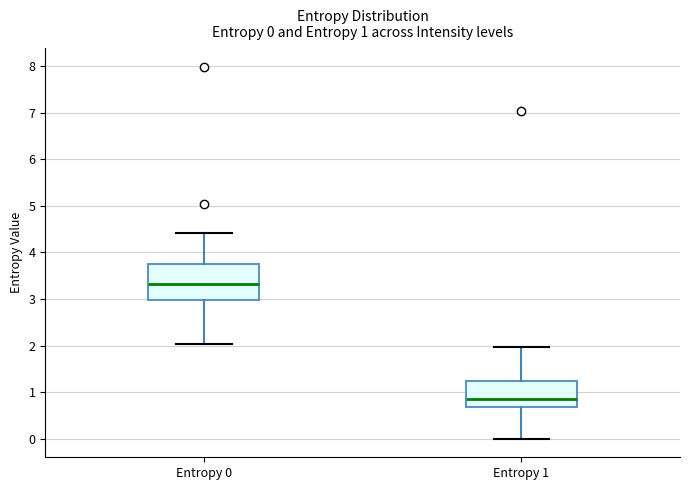

Comparing the boxes themselves (not the whiskers), which one is the tallest?

Entropy 0